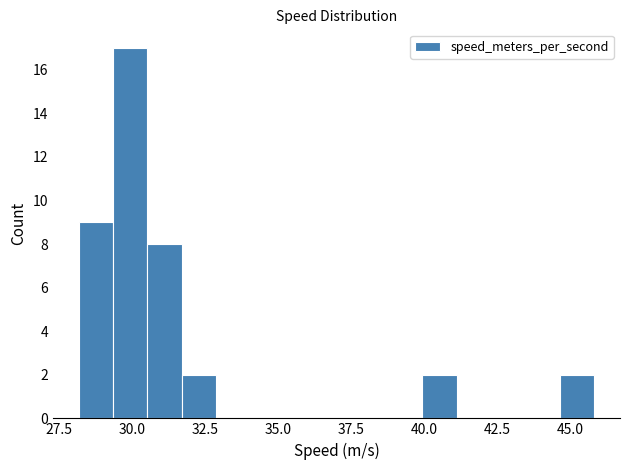

Read against the x-axis, roughly where is the centre of the tallest bar?

30.0